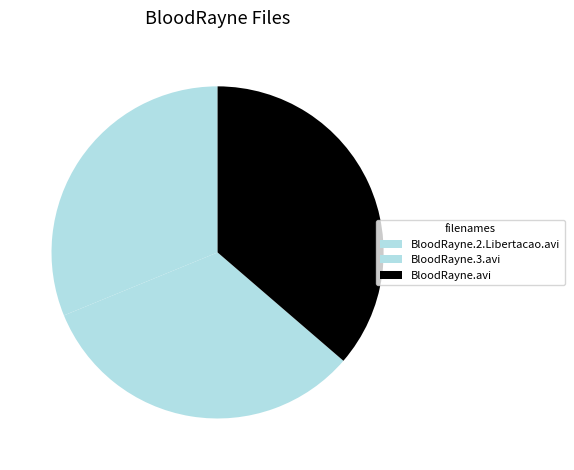

Count the number of slices in the pie.

3